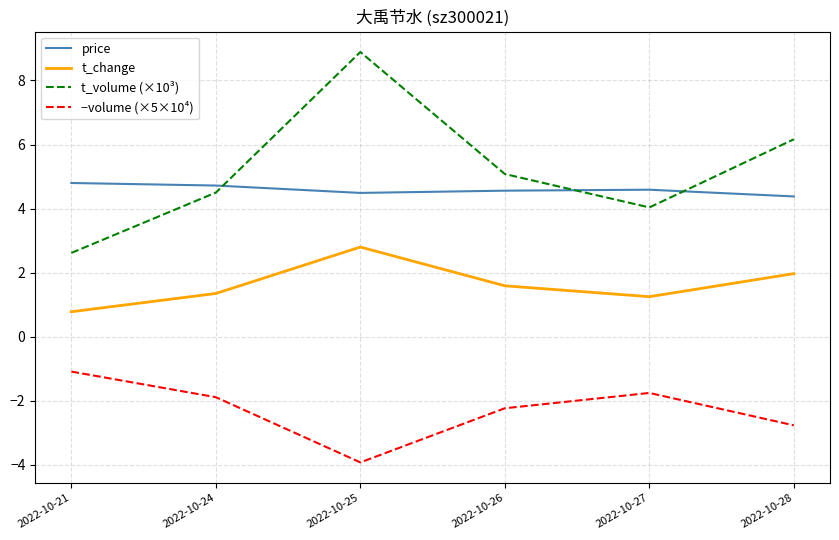

Is it true that price equals 4.6 at 2022-10-27?

True